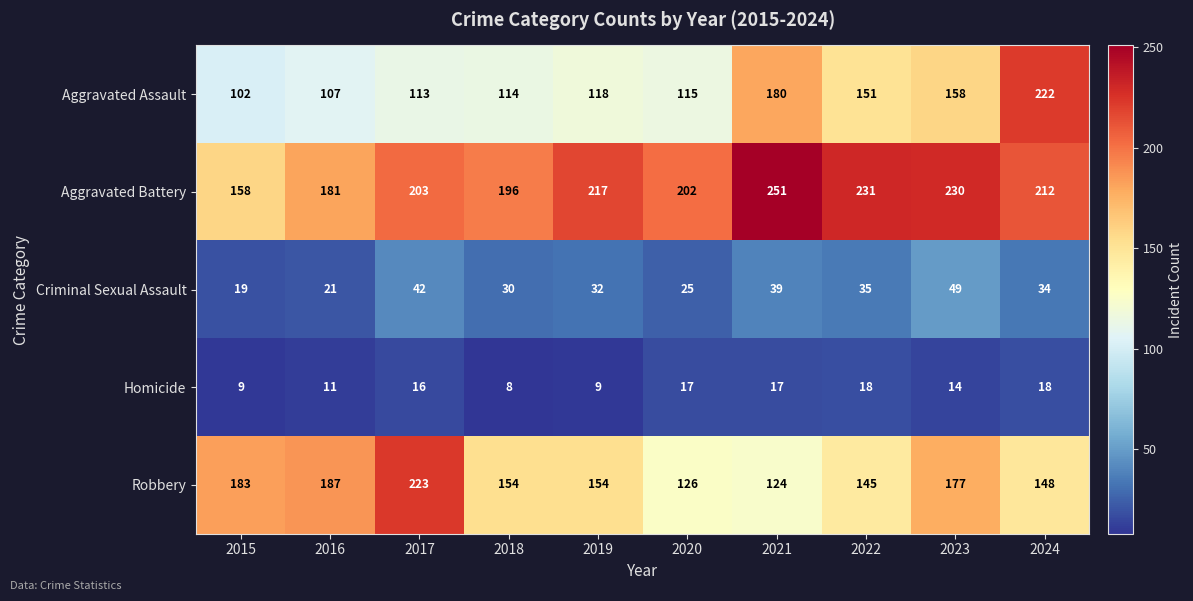

Where does the Criminal Sexual Assault series first go above 34?

2017